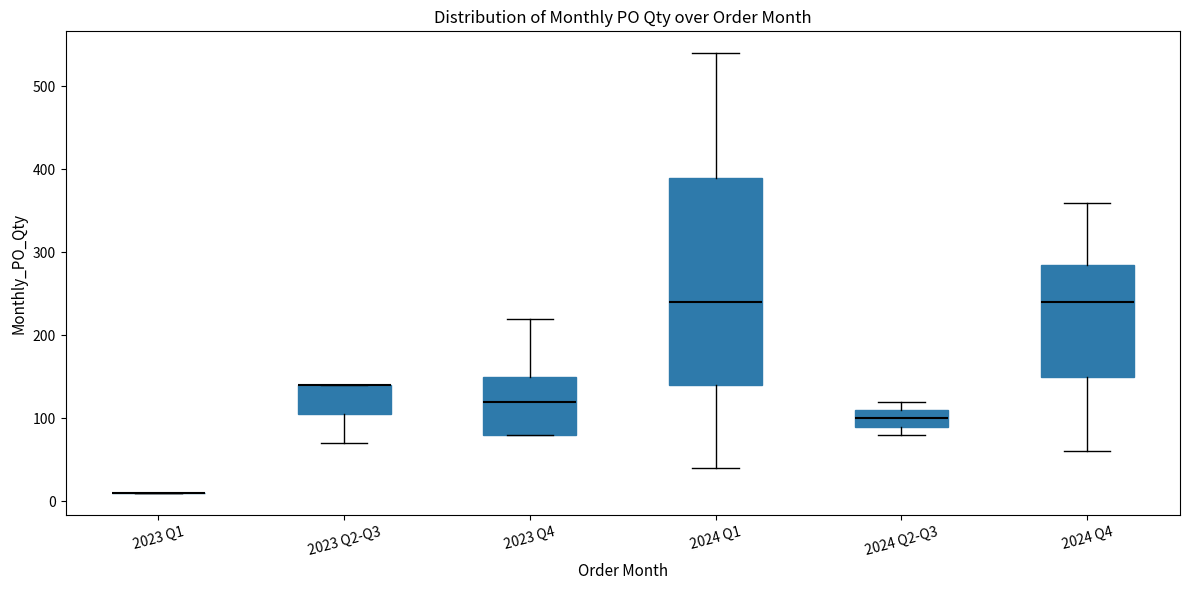

Reading left to right, transcribe this box plot: for each box, give where its median line is, the range the box spans, and where its two whiskers end, as read against the y-axis. The values are not printed on the chart, so give them approximately, as read against the axis.

2023 Q1: box collapsed to a line at 10, whiskers 10 to 10
2023 Q2-Q3: median 140 (drawn on the box's upper edge), box 110 to 140, whiskers 70 to 140
2023 Q4: median 120, box 80 to 150, whiskers 80 to 220
2024 Q1: median 240, box 140 to 390, whiskers 40 to 540
2024 Q2-Q3: median 100, box 90 to 110, whiskers 80 to 120
2024 Q4: median 240, box 150 to 290, whiskers 60 to 360